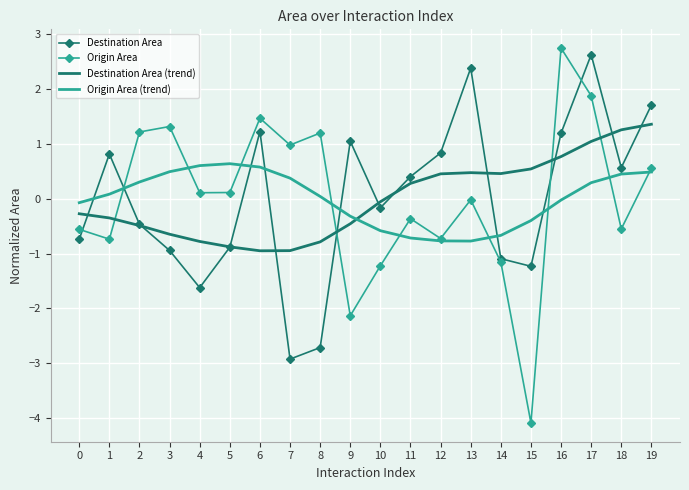

What value does the Destination Area series have at 9?

1.0